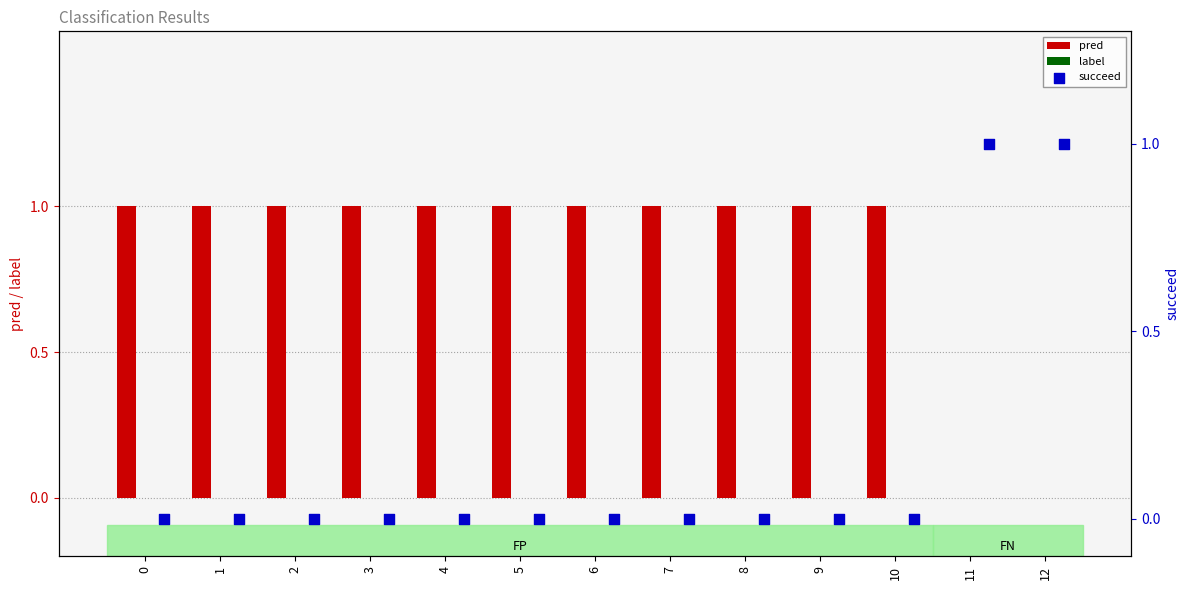

Is it true that pred equals 0 at 1?

False